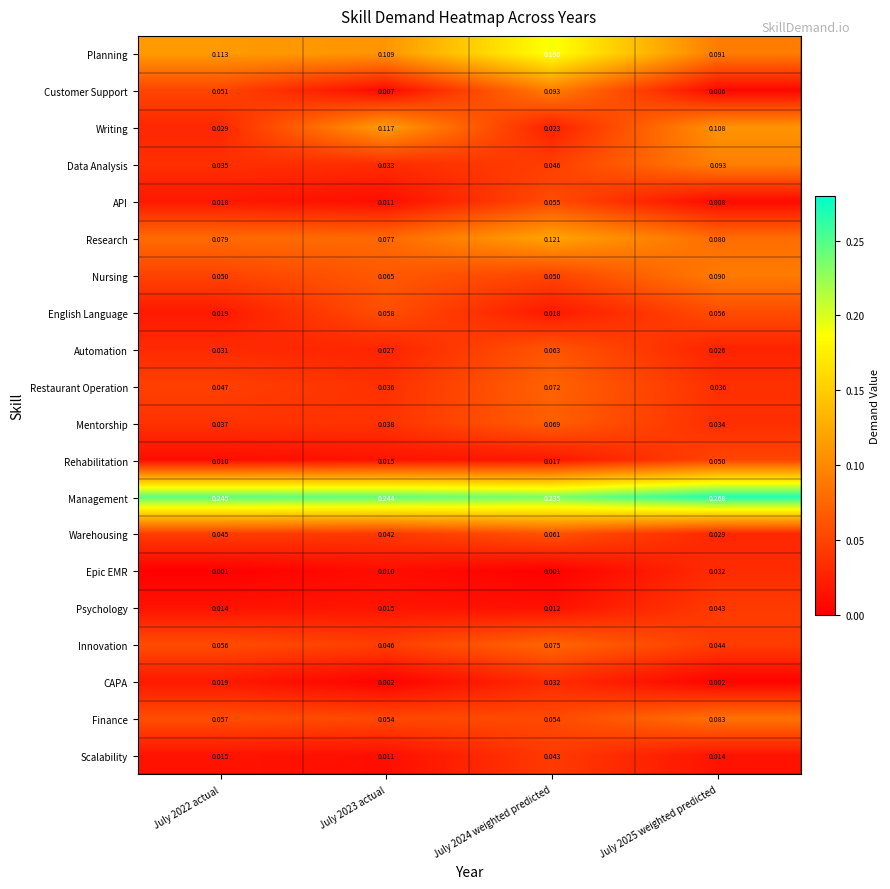

Which series changed the most between July 2023 actual and July 2024 weighted predicted?

Writing